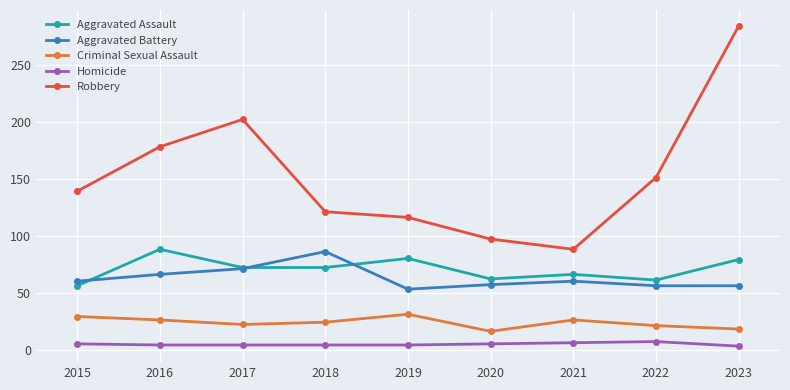

True or false: Aggravated Battery has more than 1 interior local peaks.

True